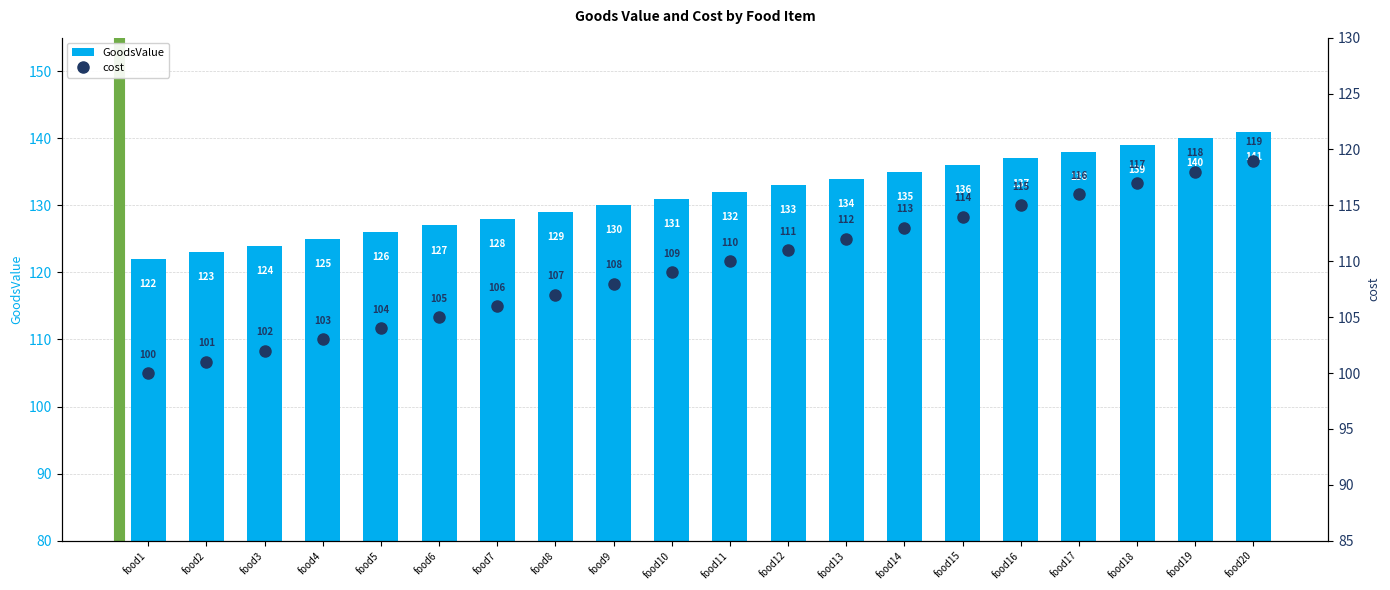

Is the value of cost at food14 greater than the value of GoodsValue at food5?

No